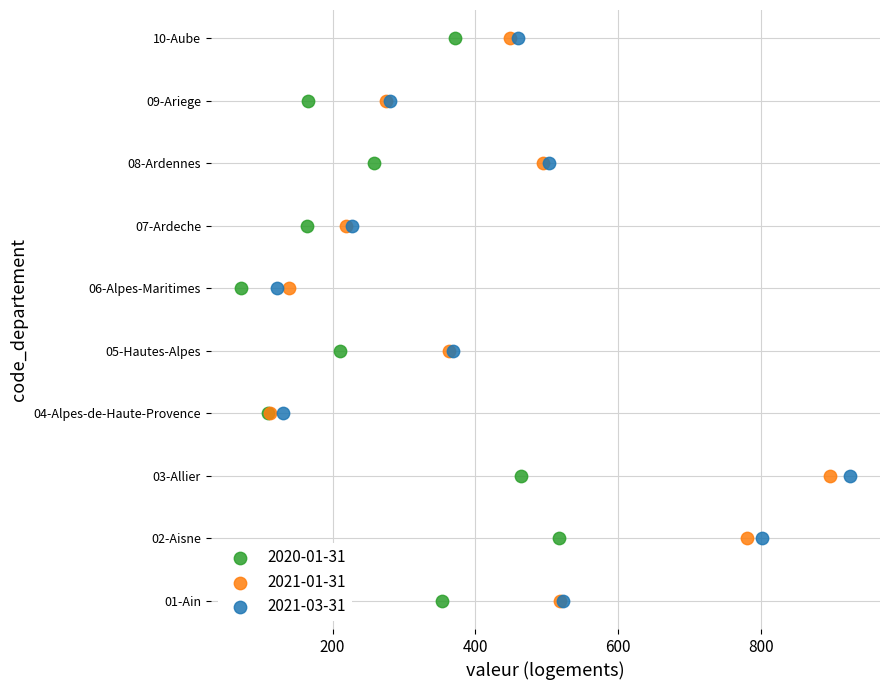

What are all the series names shown in the legend?

2020-01-31, 2021-01-31, 2021-03-31